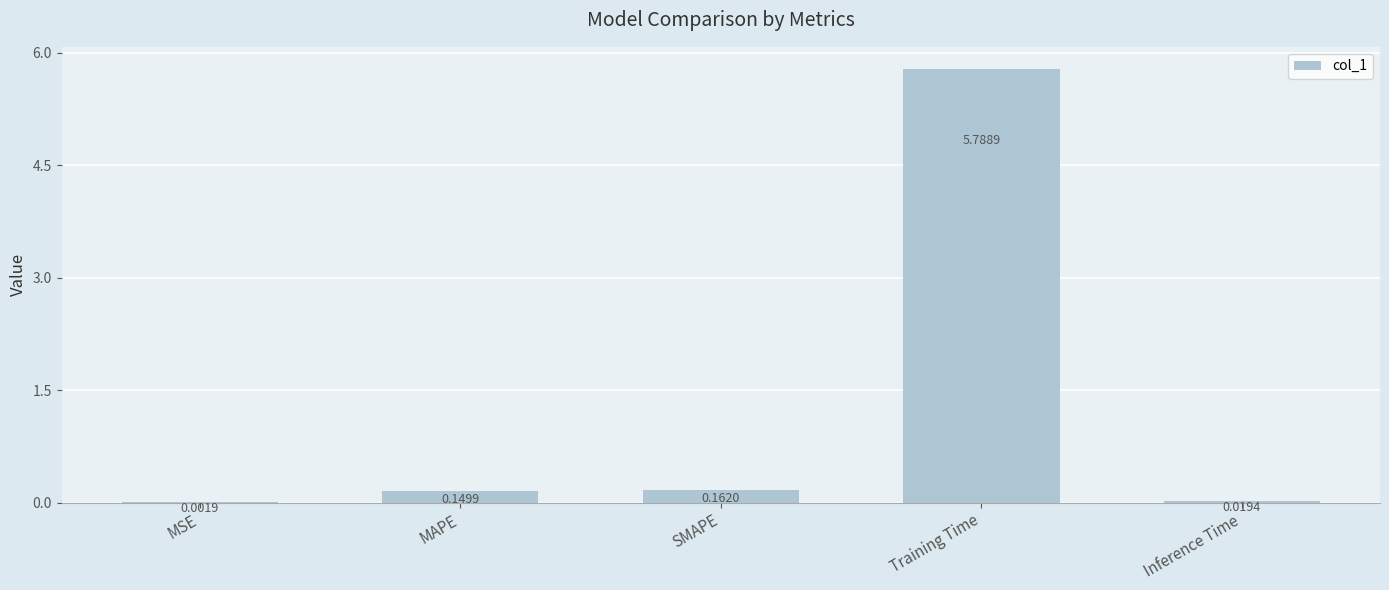

At which label is the value closest to 2?

SMAPE